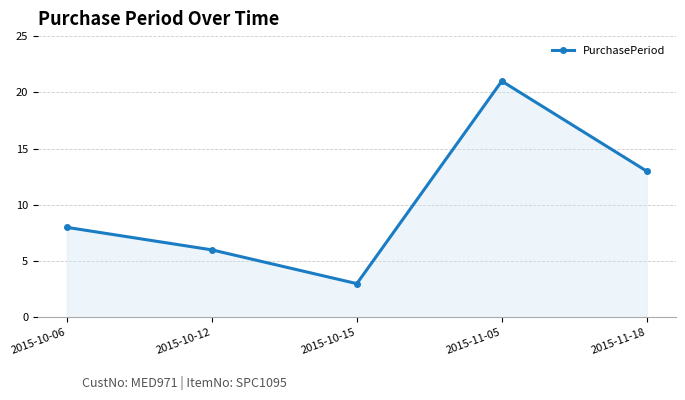

Reading left to right, list all the values displayed in this chart.

2015-10-06=8	2015-10-12=6	2015-10-15=3	2015-11-05=21	2015-11-18=13